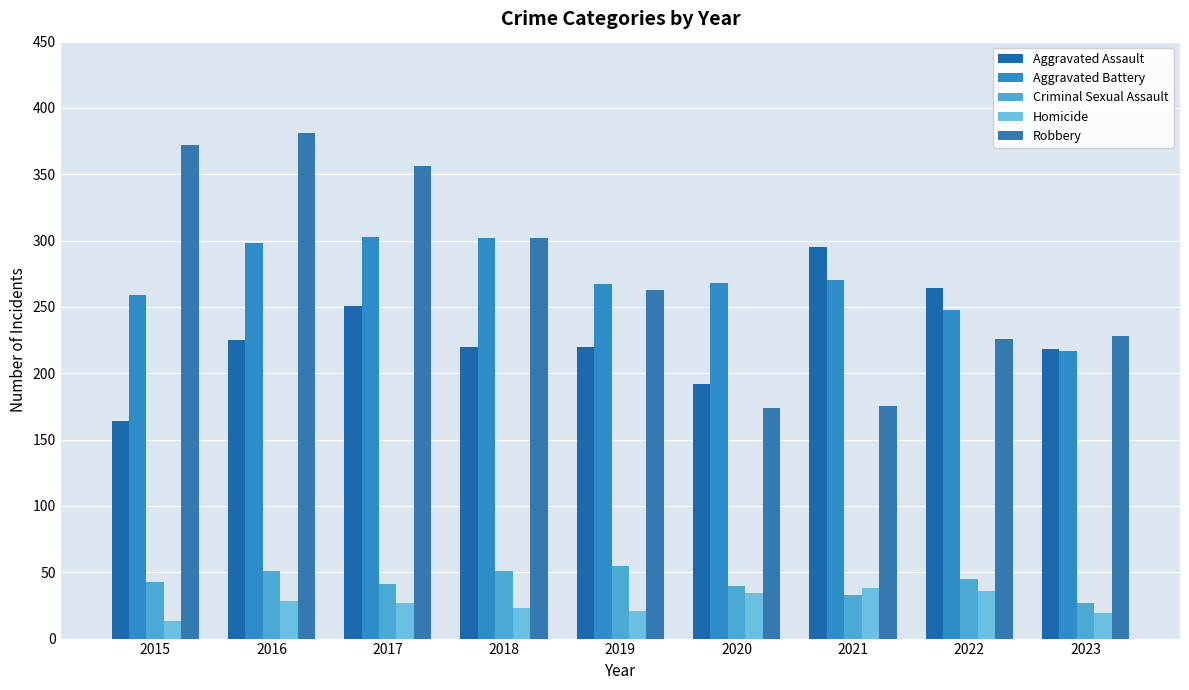

Is it true that Aggravated Battery equals 112 at 2019?

False